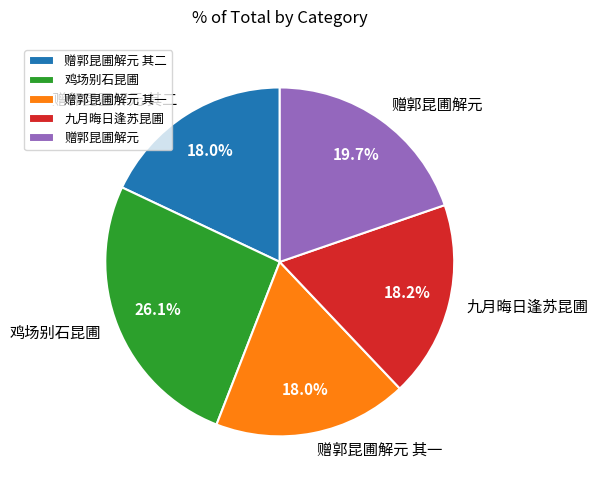

Count the number of slices in the pie.

5